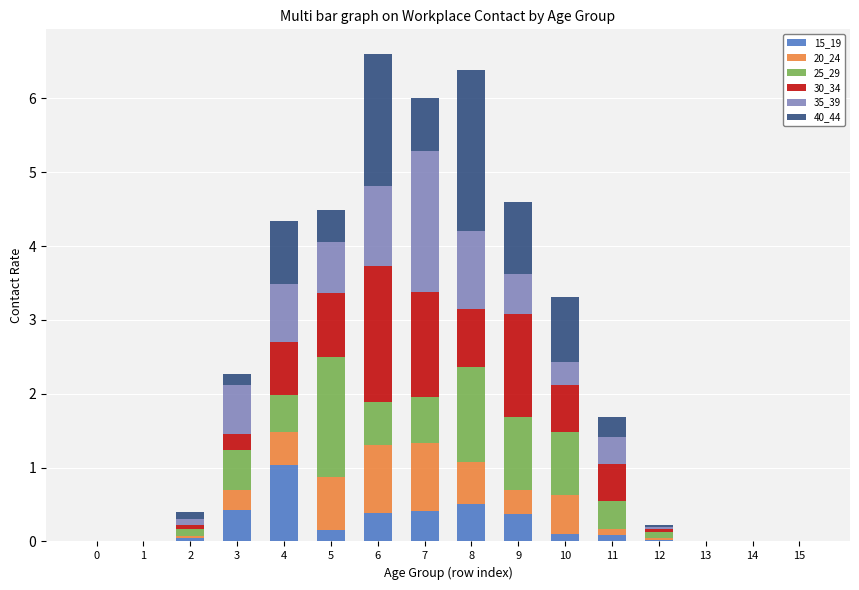

Which category has the highest value in the 15_19 series?

4